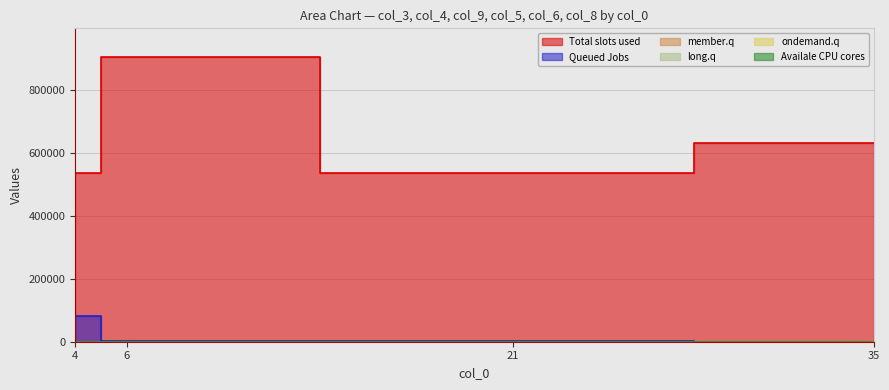

Read the col_8 value at 21.

4